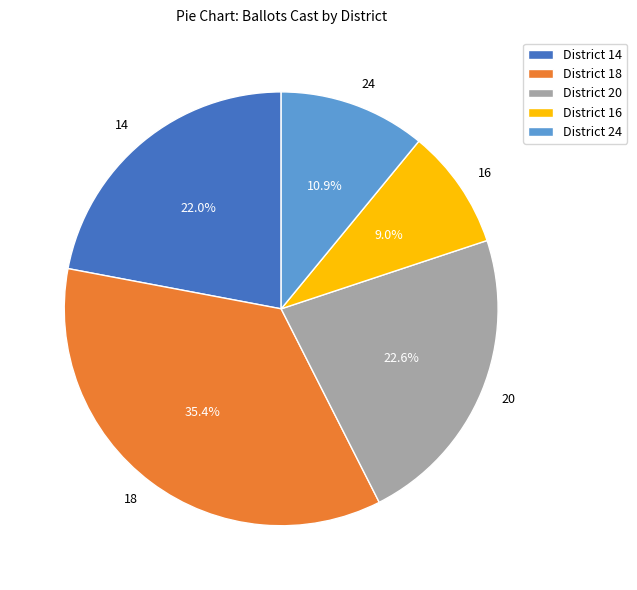

Do 20 and 16 together represent more than half of the pie?

No